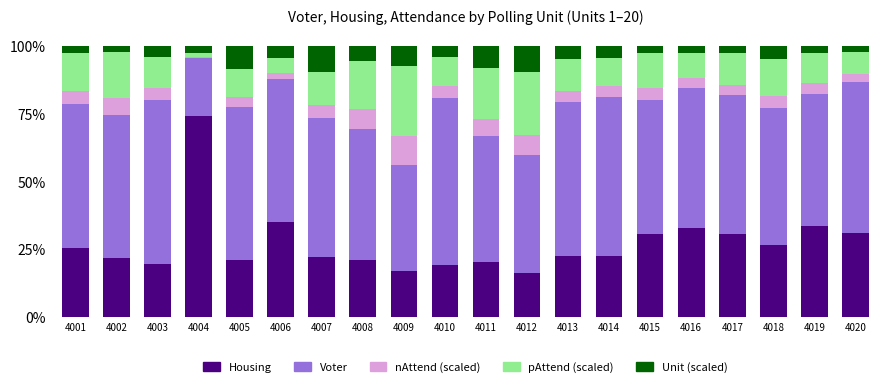

What is the value of the Housing bar at the 14th from the left?

22.7